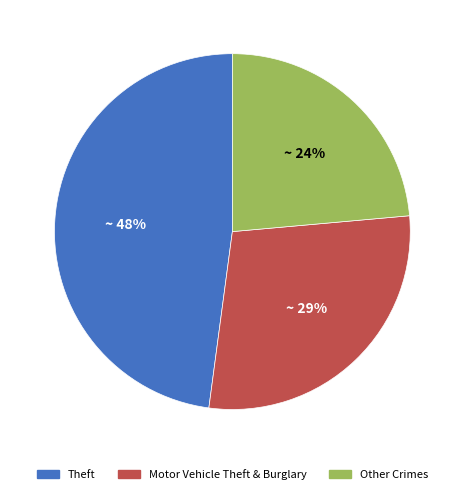

What percentage is the Theft slice, to the nearest percent?

48%